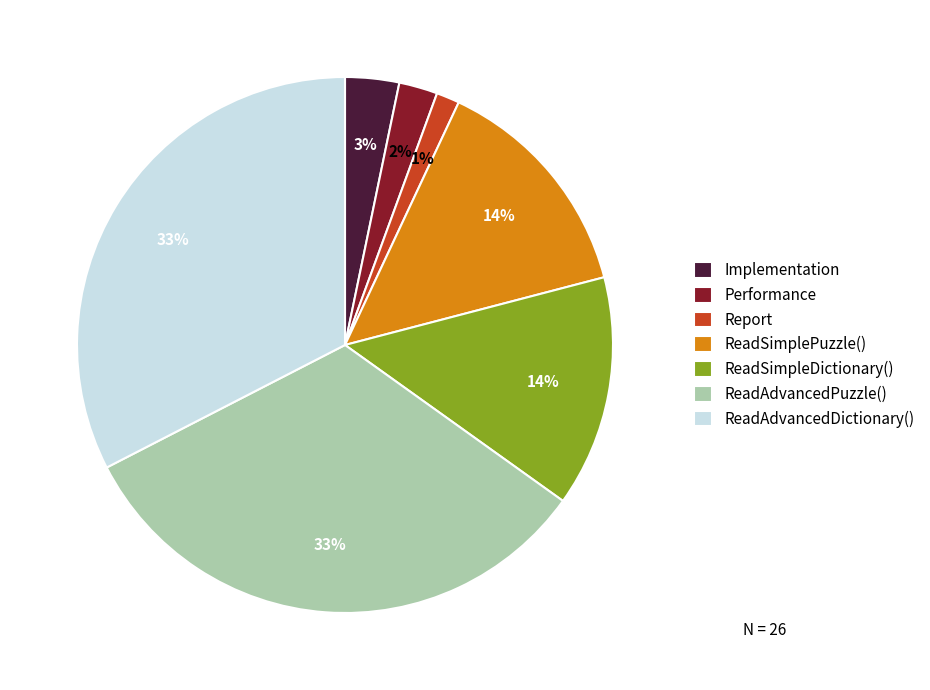

Which category has the smallest portion of the pie?

Report